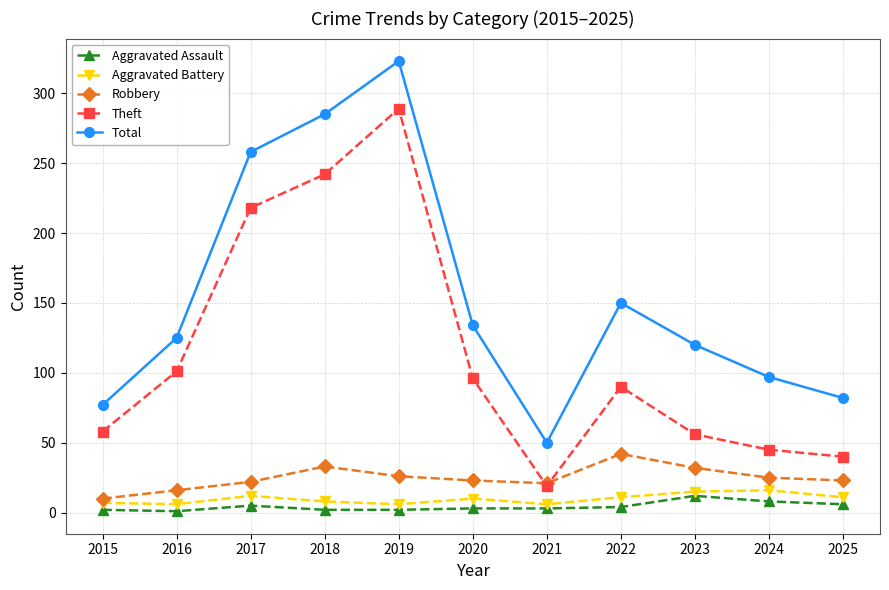

What is the difference between the Theft values at 2016 and 2018?

141